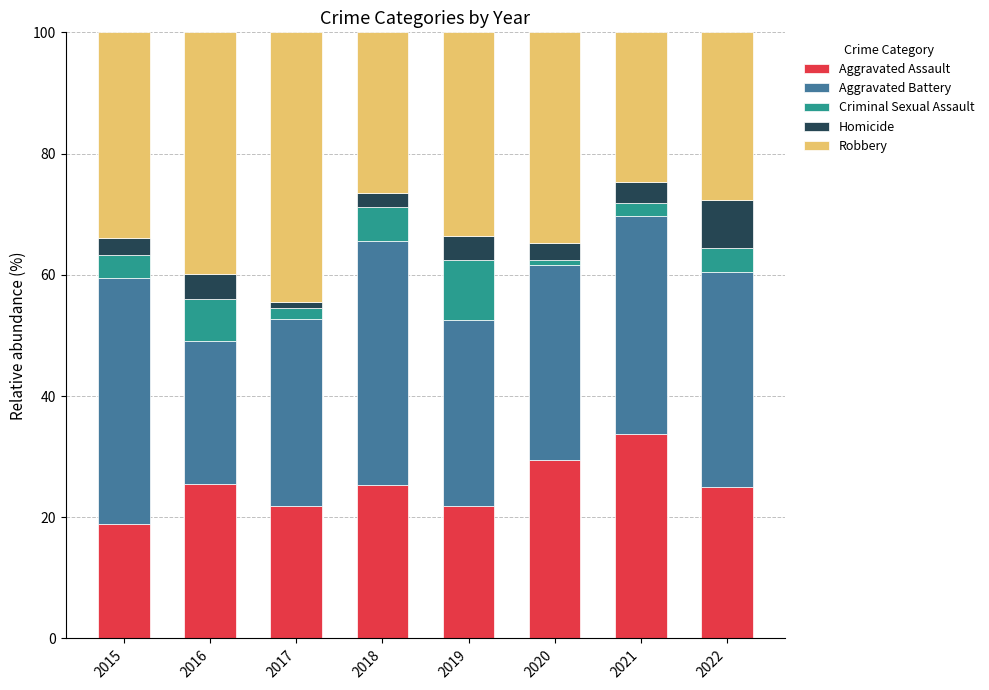

What is the approximate value of Aggravated Assault at 2022?

25.0